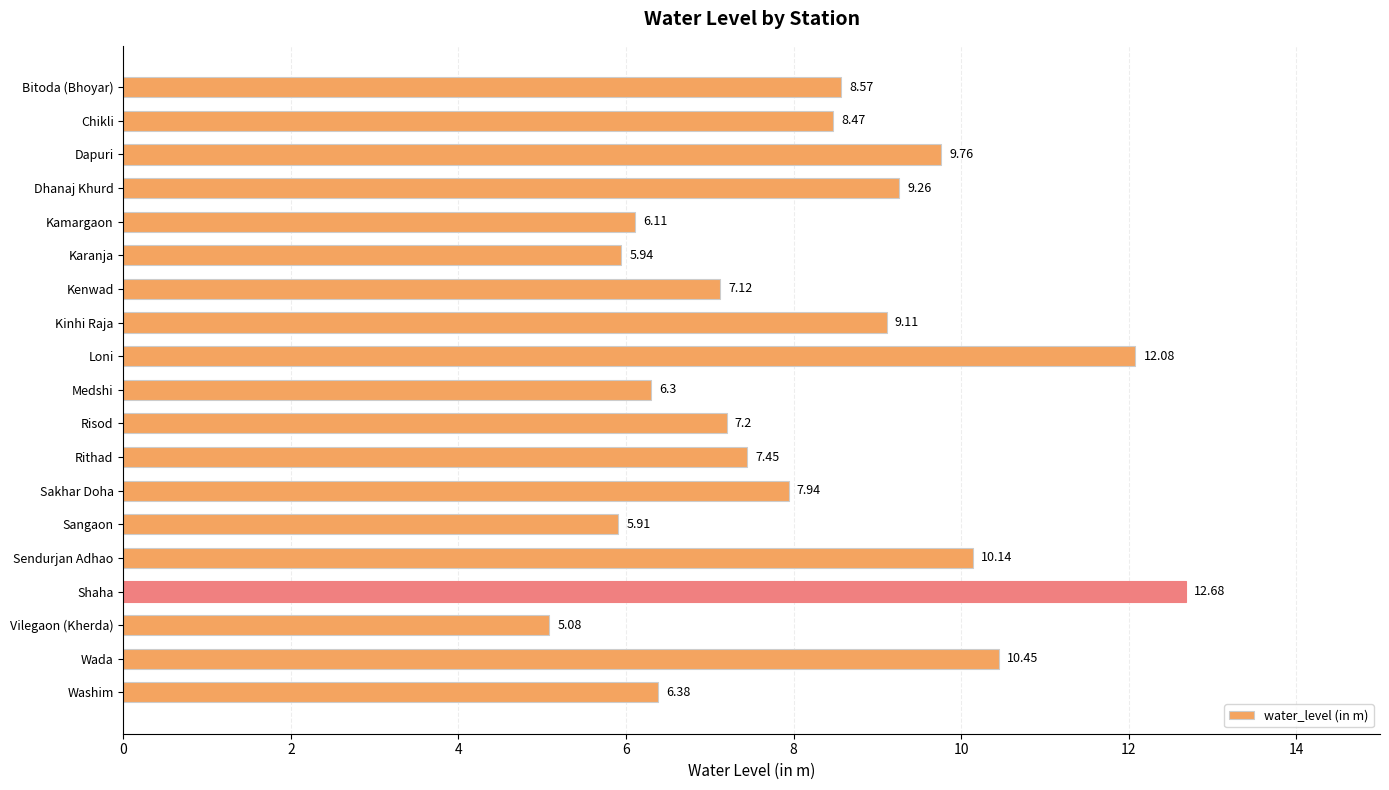

Rank the categories by value from lowest to highest.

Vilegaon (Kherda), Sangaon, Karanja, Kamargaon, Medshi, Washim, Kenwad, Risod, Rithad, Sakhar Doha, Chikli, Bitoda (Bhoyar), Kinhi Raja, Dhanaj Khurd, Dapuri, Sendurjan Adhao, Wada, Loni, Shaha